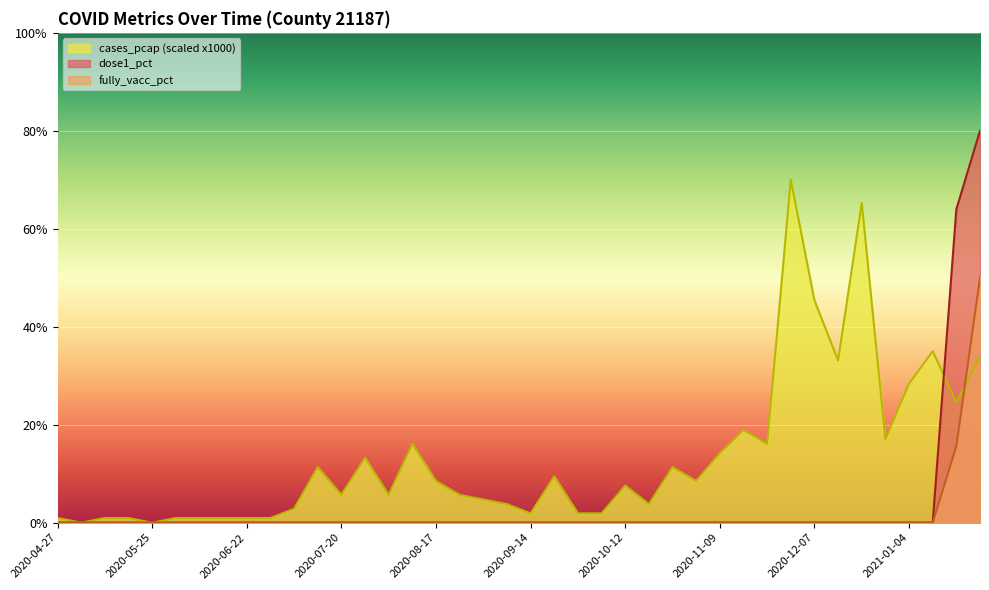

Does the chart display data point markers on the line(s)?

No